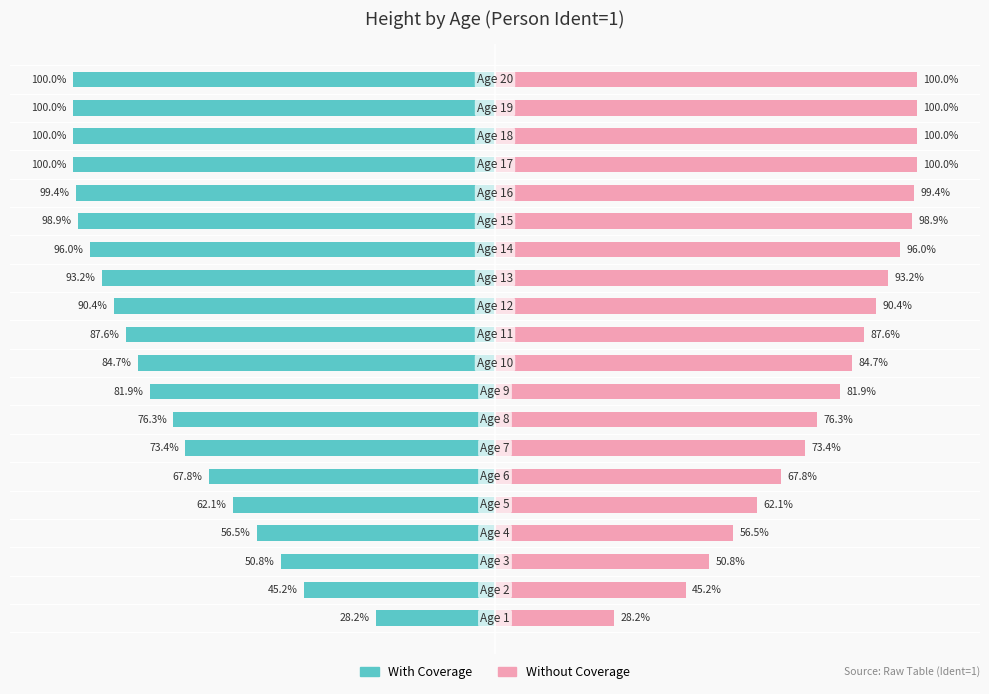

What are all the series names shown in the legend?

With Coverage, Without Coverage